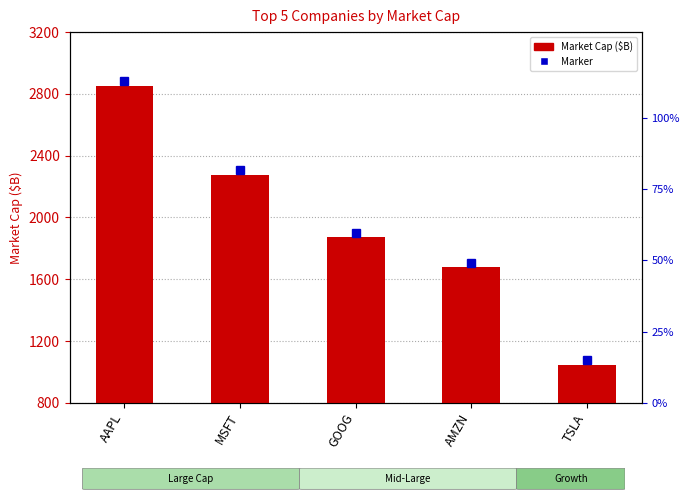

At which label does the data first exceed 1070?

AAPL